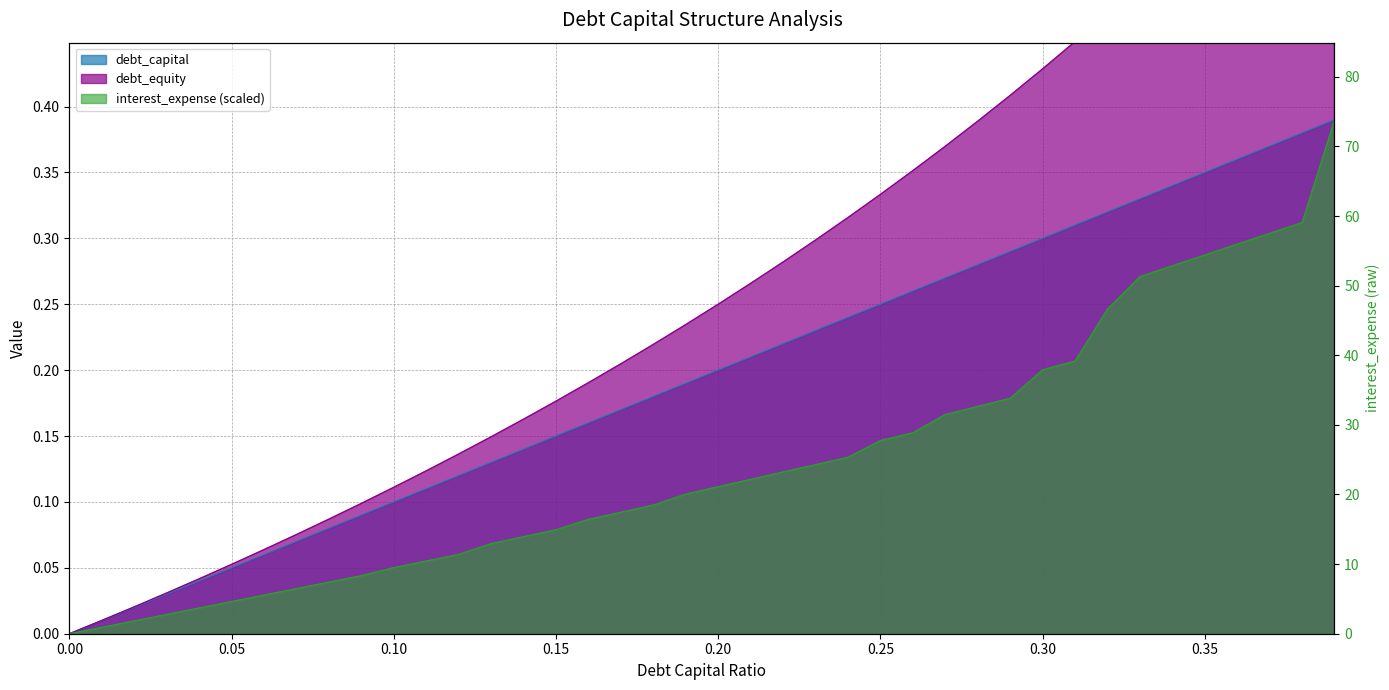

What is the label of the 25th point from the left?

0.24